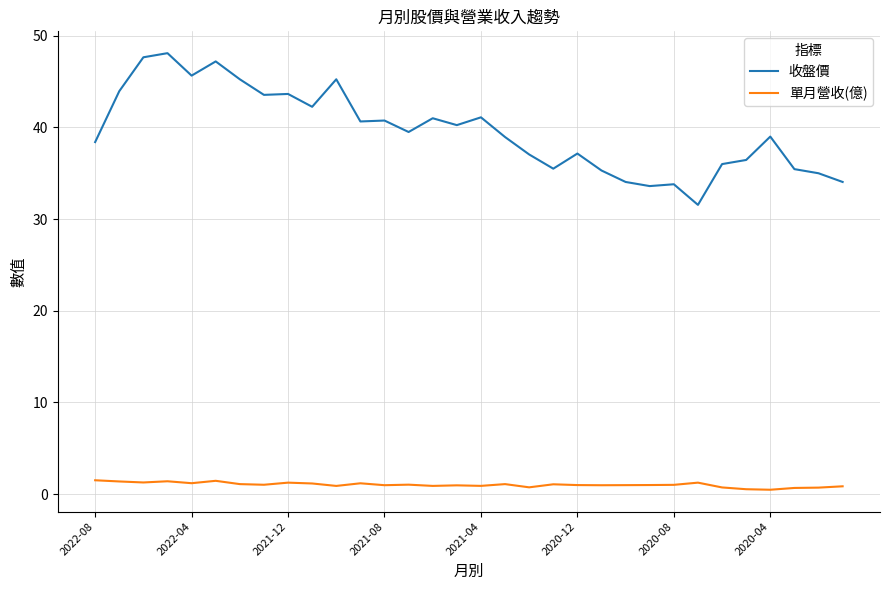

What is the maximum value for 收盤價?

48.1